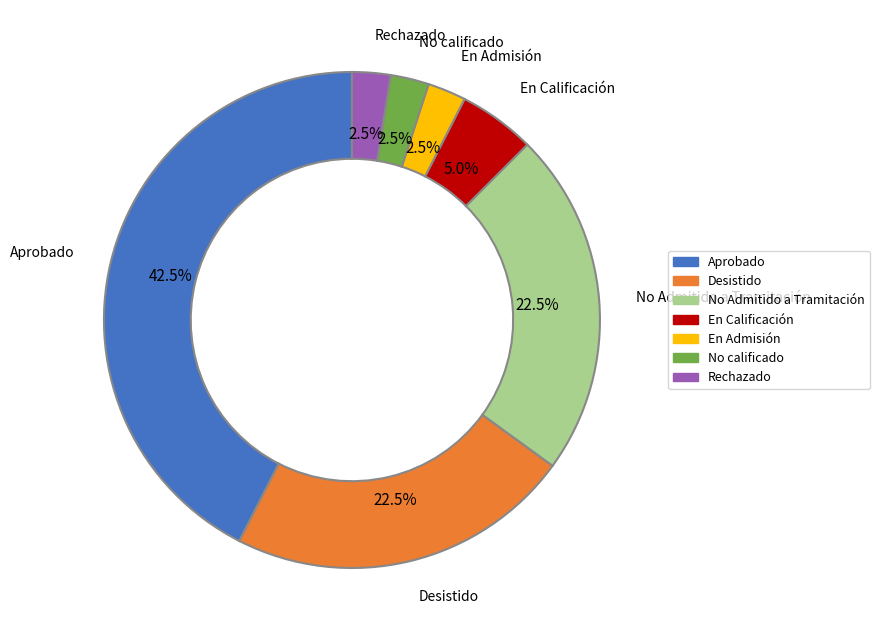

Between No Admitido a Tramitación and Aprobado, which is larger?

Aprobado